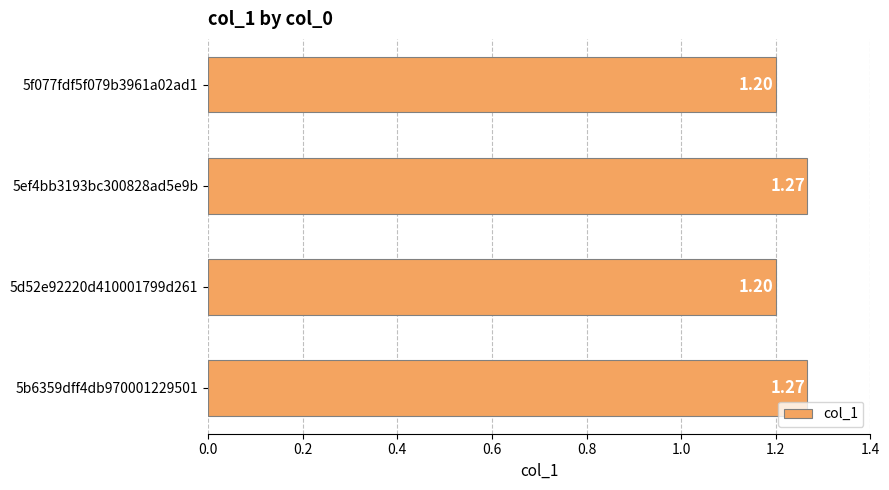

Count the number of categories in the chart.

4